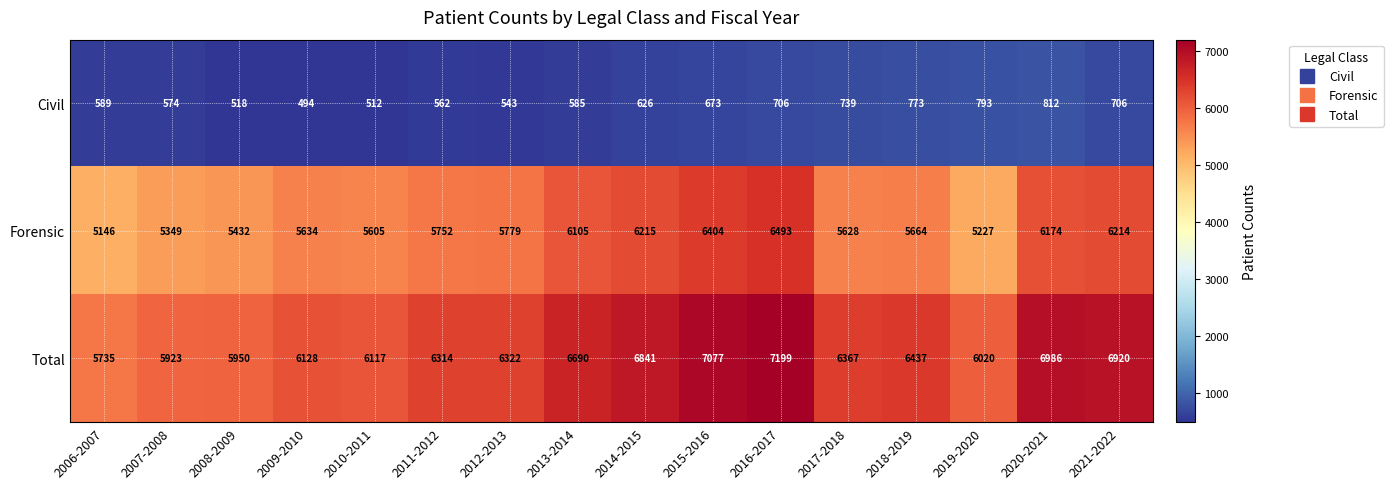

At which label is Forensic closest to 5819?

2012-2013